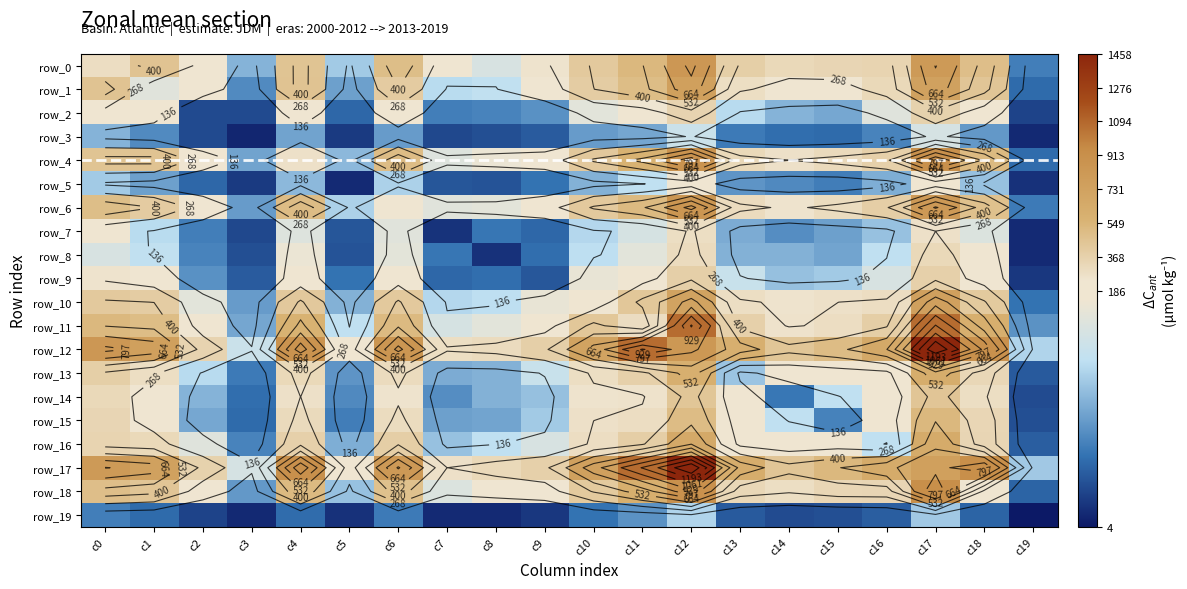

The row_15 series shows 198 at c18. True or false?

False